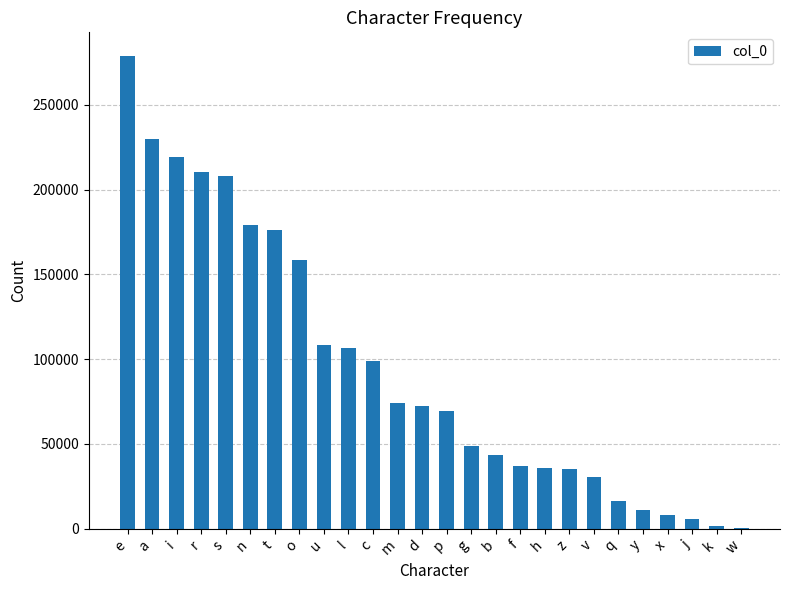

What is the change in value from n to p?

-110024